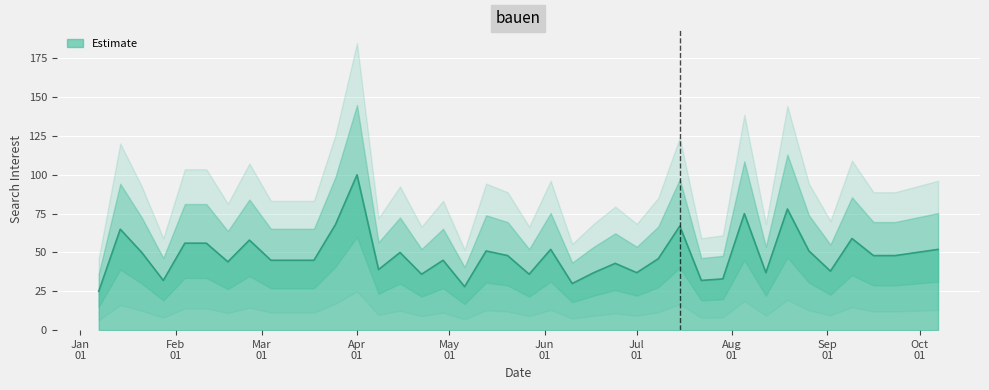

How many lines are shown in the chart?

1